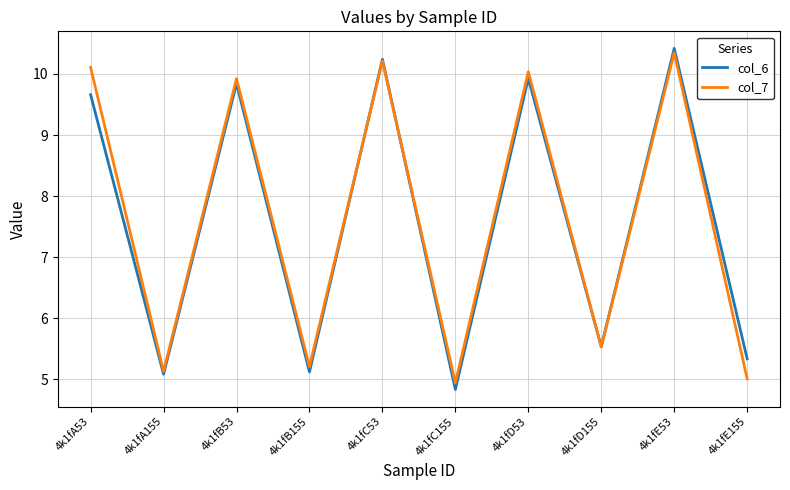

Is this an area chart (filled region under the line)?

No